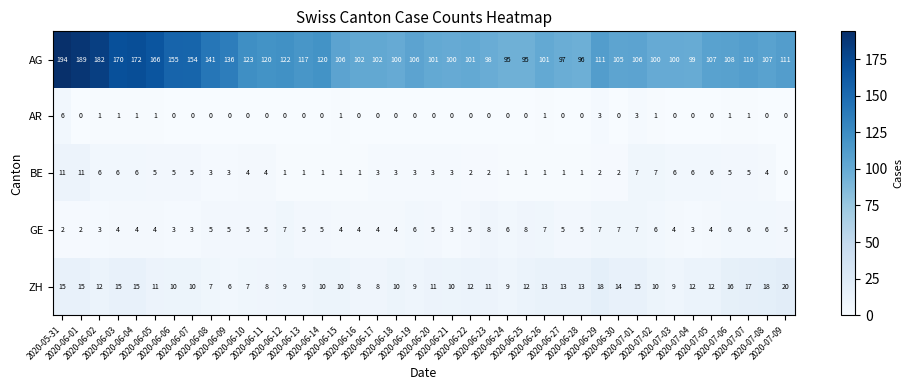

What is the difference between the maximum and minimum values in the BE series?

11